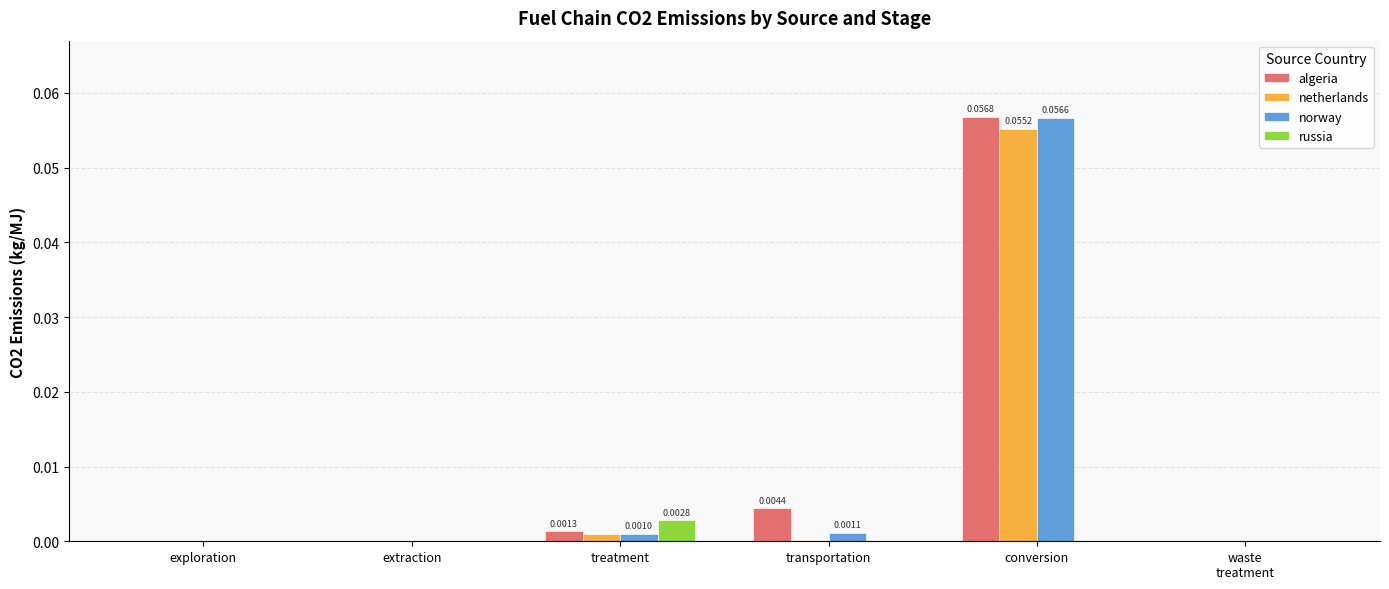

Which category has the highest value in the norway series?

conversion